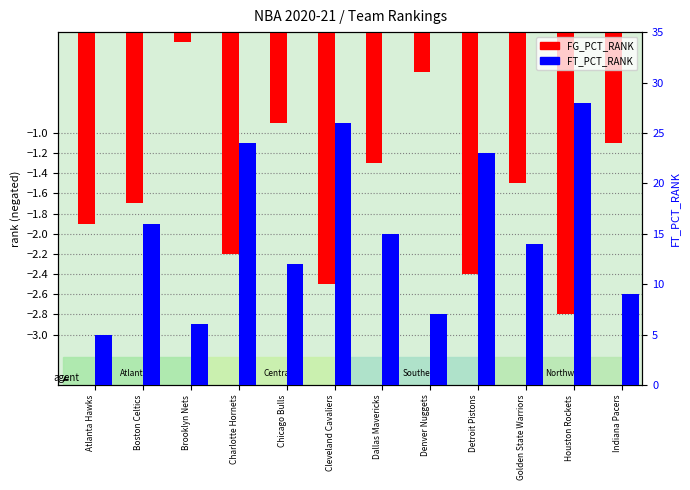

What is the average value of the FG_PCT_RANK series?

-1.6